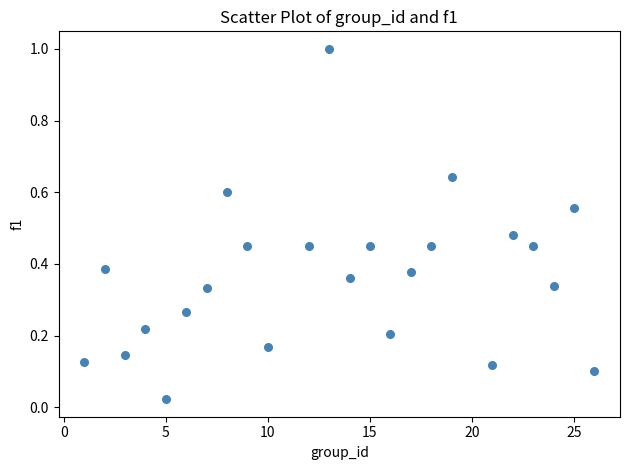

What is the range of X values (max minus min)?

25.0